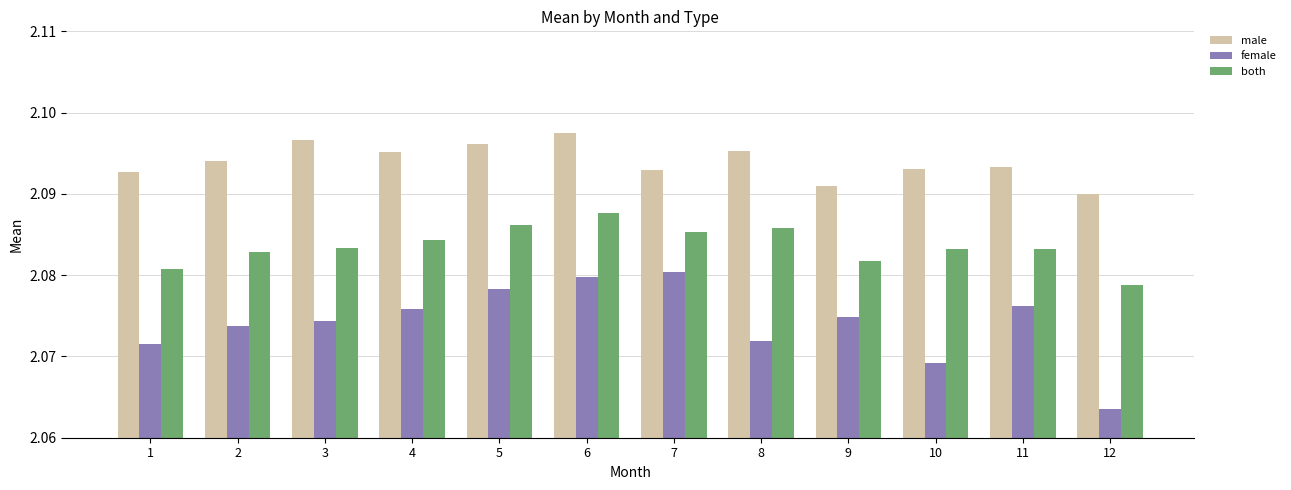

List the series in order of their peak value, lowest first.

female, both, male